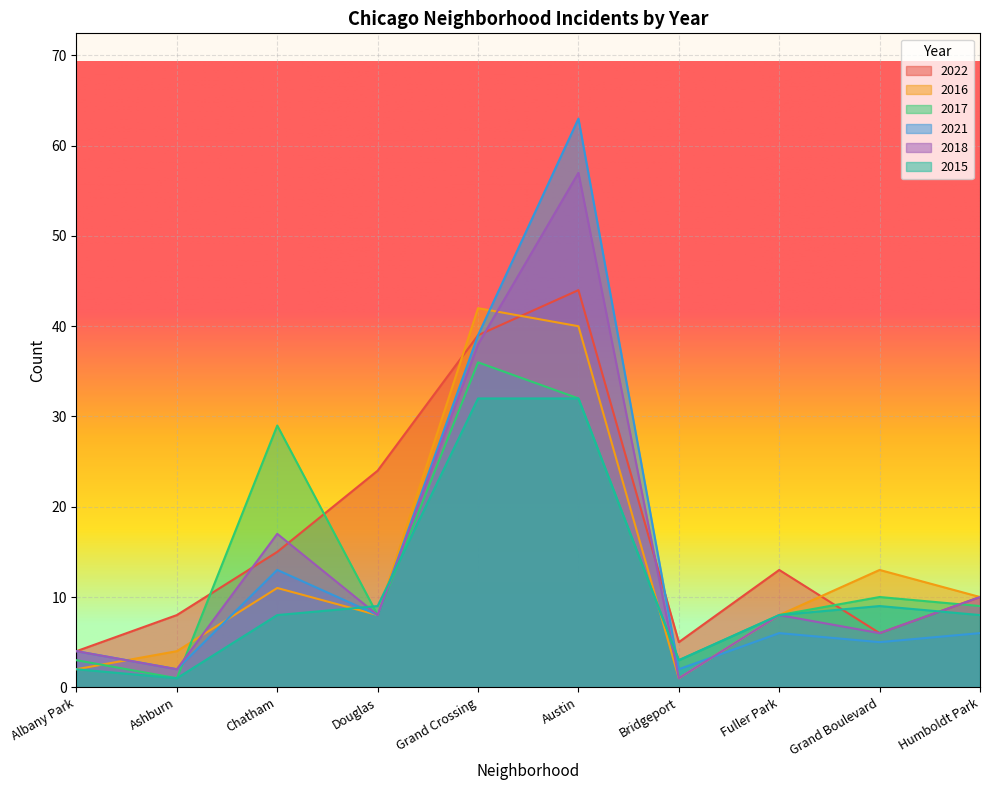

How many data points does each series have?

10